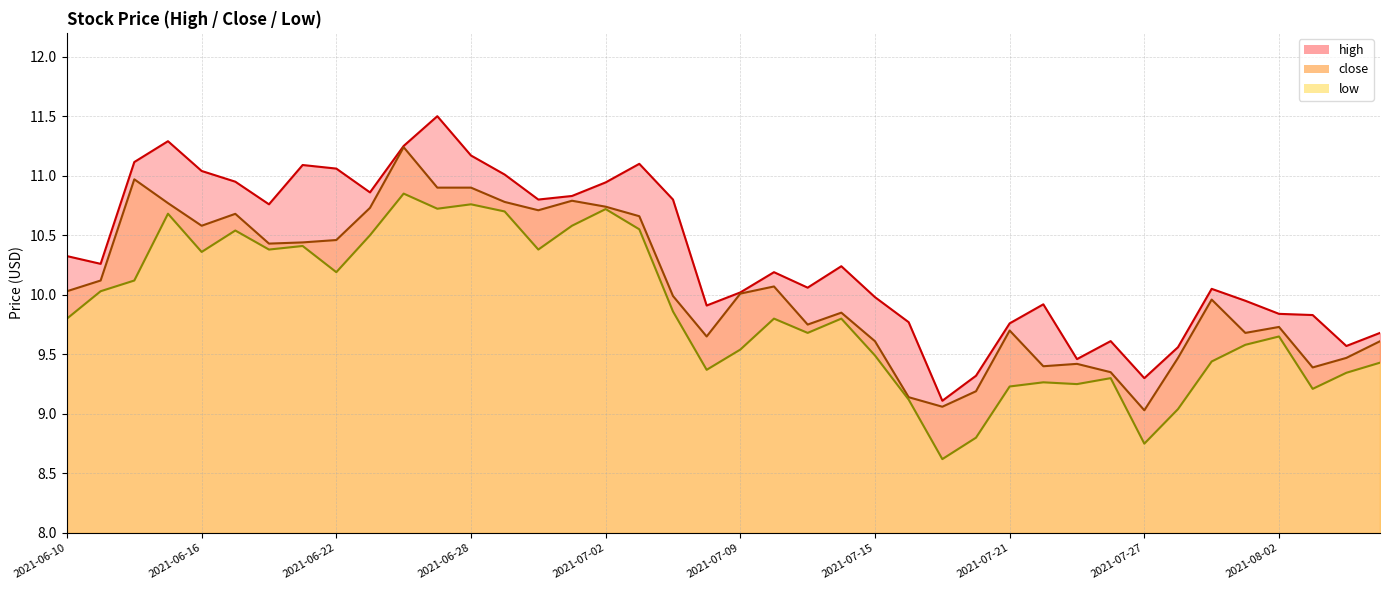

What is the sum of all low values?

393.8